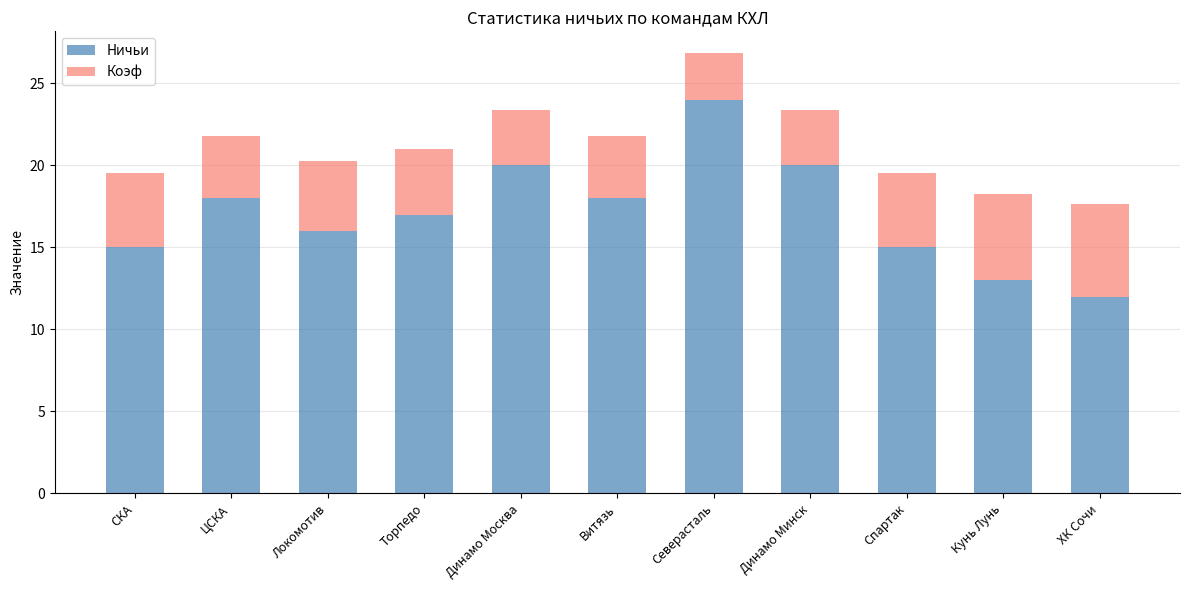

Reading right to left, what are the values for Ничьи?

12.0	13.0	15.0	20.0	24.0	18.0	20.0	17.0	16.0	18.0	15.0